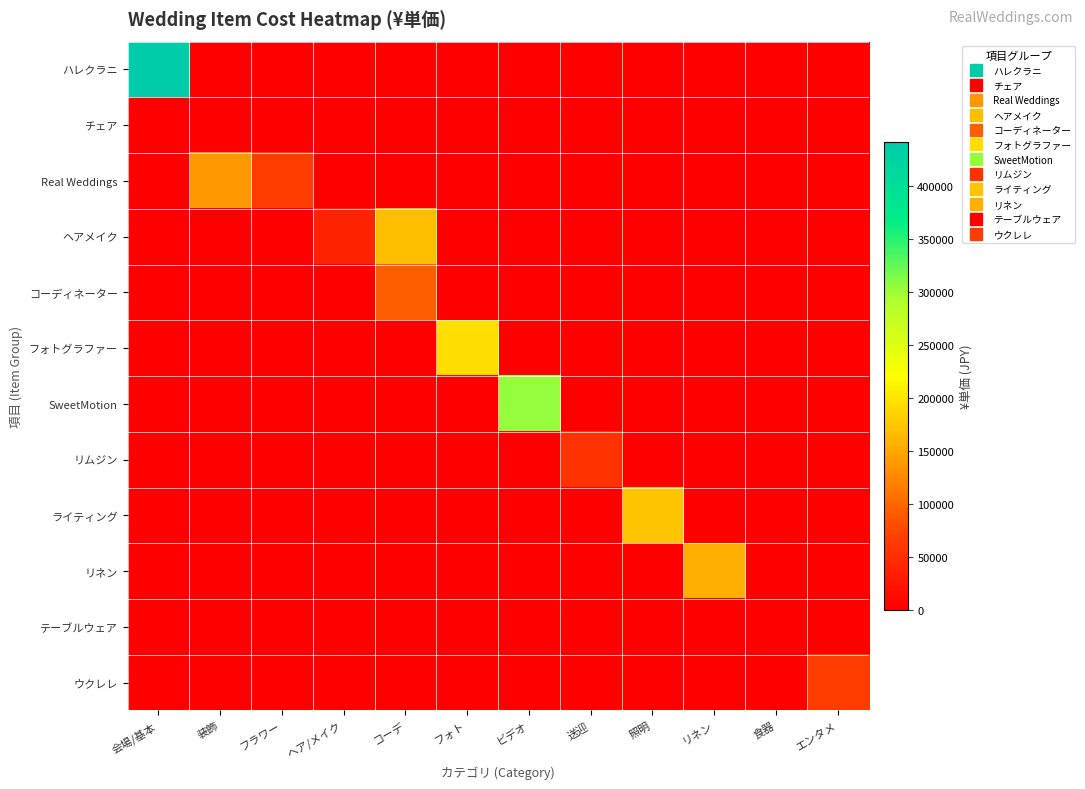

Which series has the largest total across all categories?

ハレクラニ